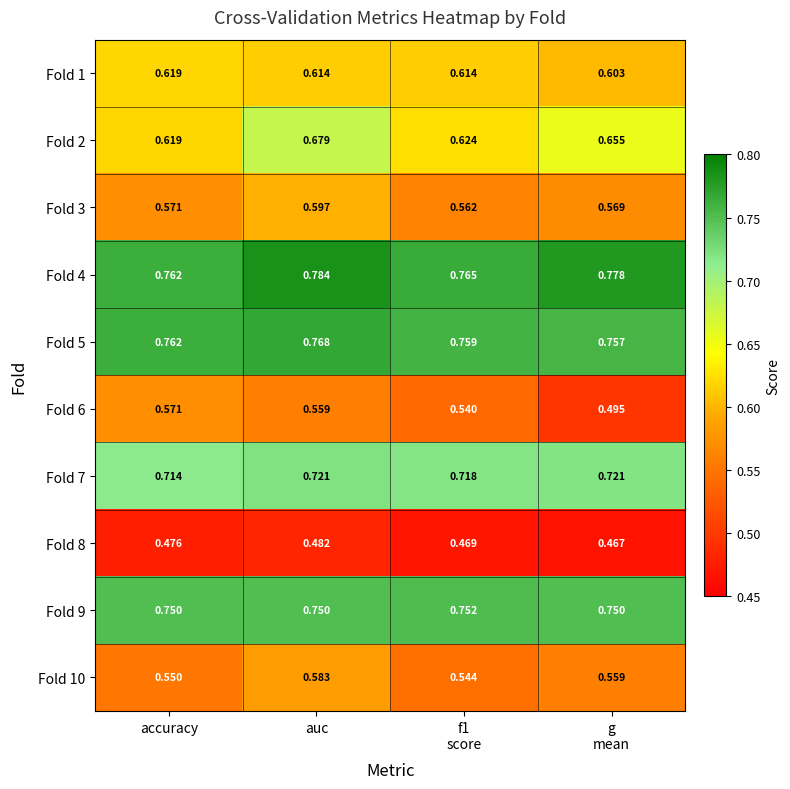

Which series has the largest total across all categories?

Fold 4